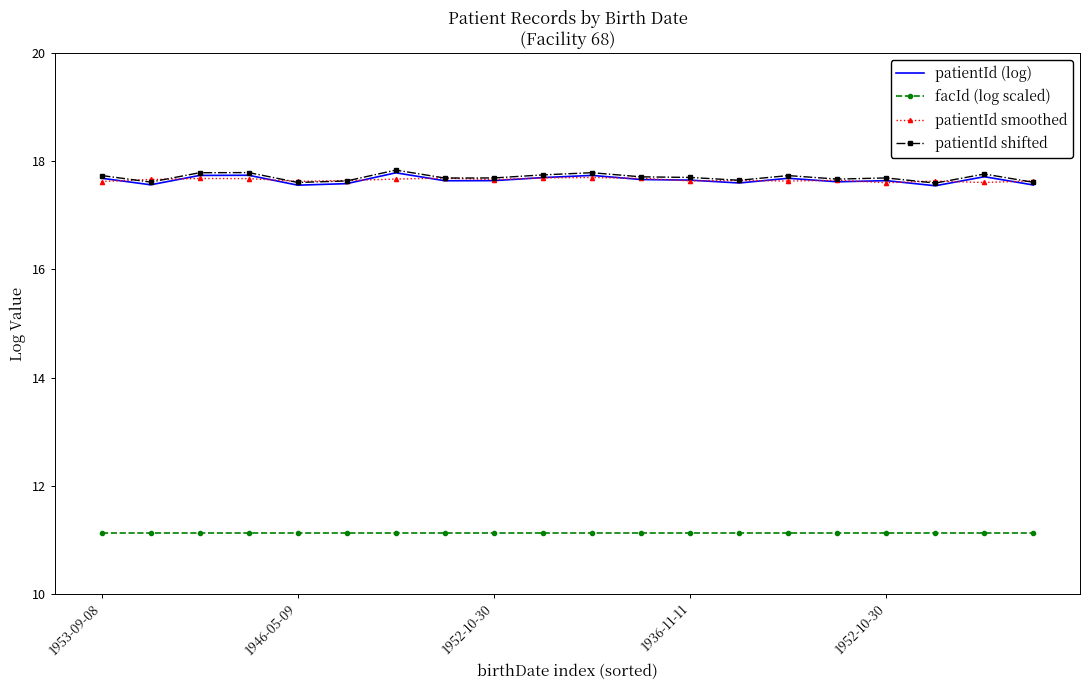

What are all the series names shown in the legend?

patientId (log), facId (log scaled), patientId smoothed, patientId shifted